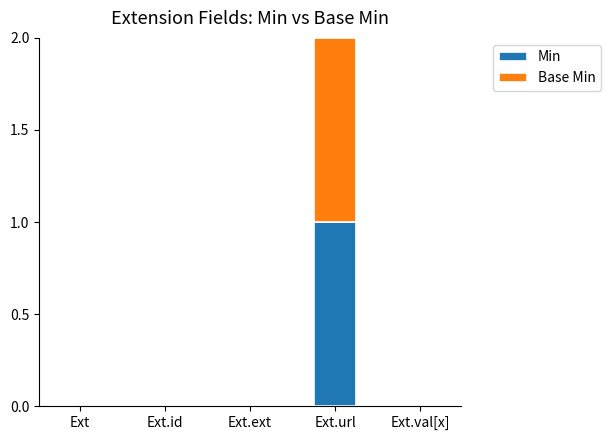

At which category is the sum across all series the highest?

Ext.url